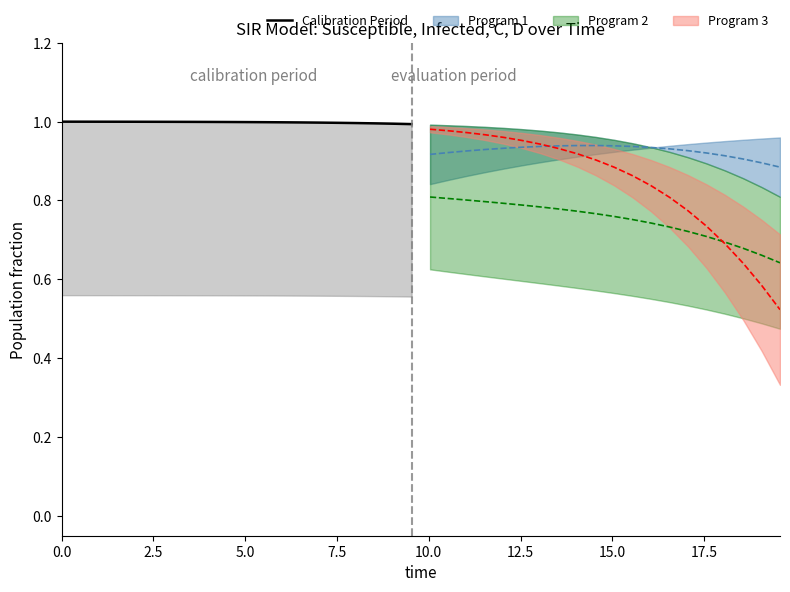

What position from the left is 12?

13